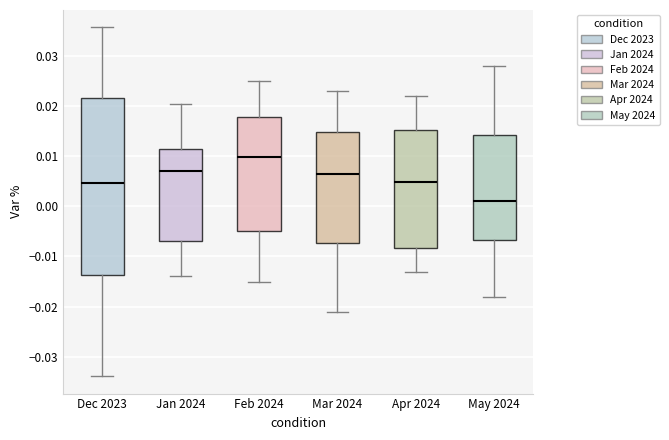

Which box's median line is the highest?

Feb 2024